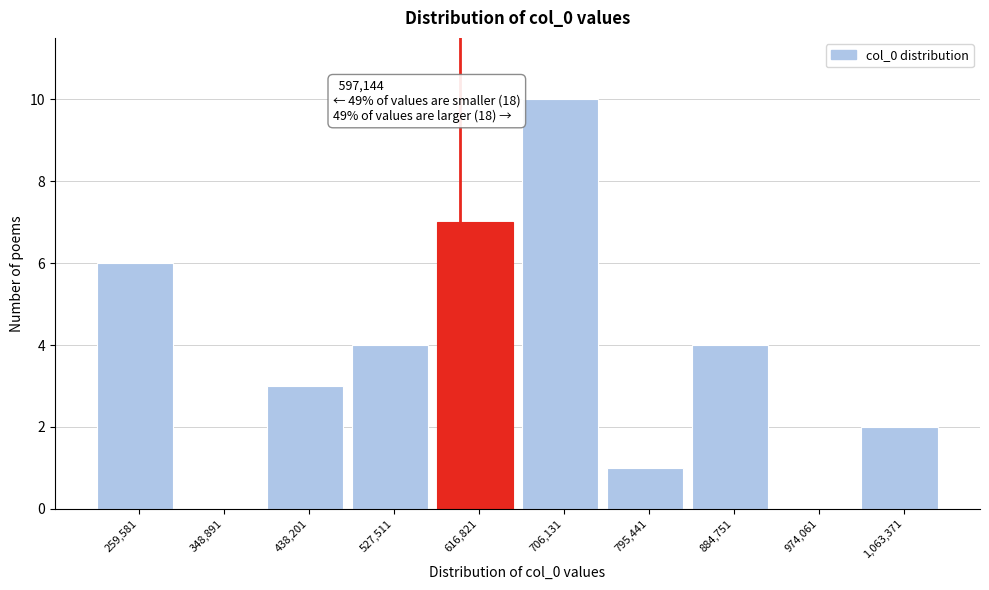

Over which range of the x-axis is the bar tallest?

660000 to 750000